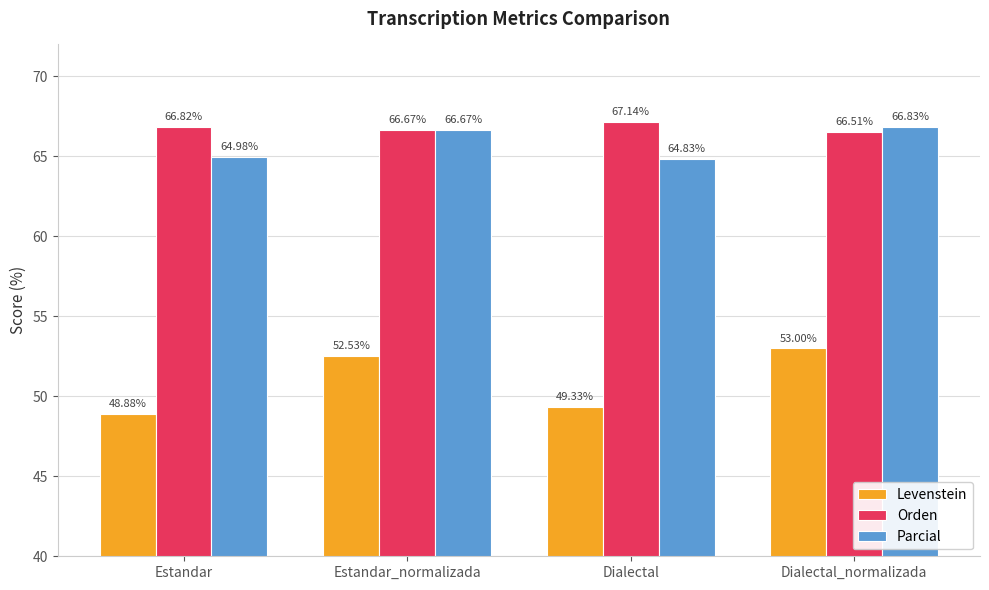

Which series changed the most between Estandar_normalizada and Dialectal_normalizada?

Levenstein